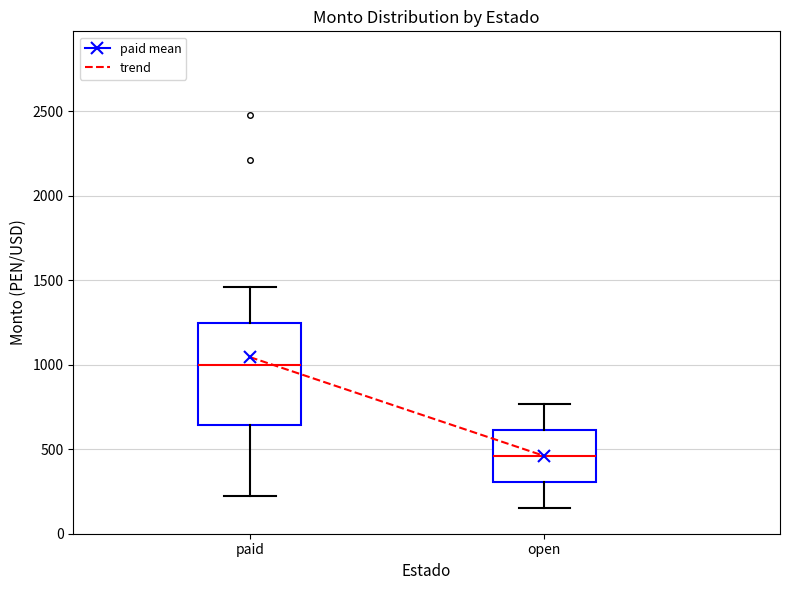

Where does the lower whisker of the box for open end on the y-axis? The values are not printed on the chart, so give them approximately, as read against the axis.

150